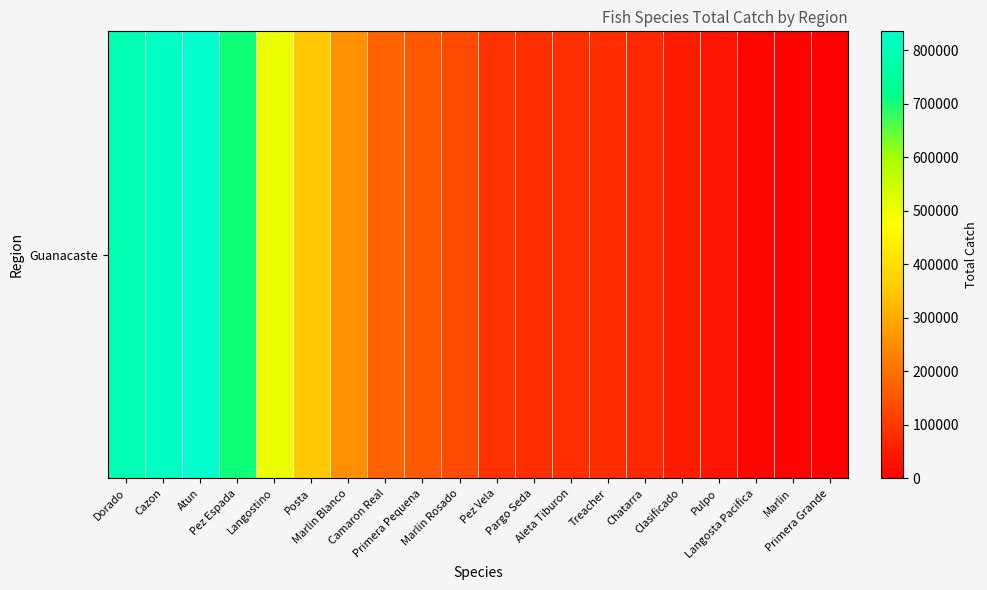

What is the change in value from Camaron Real to Marlin?

-166289